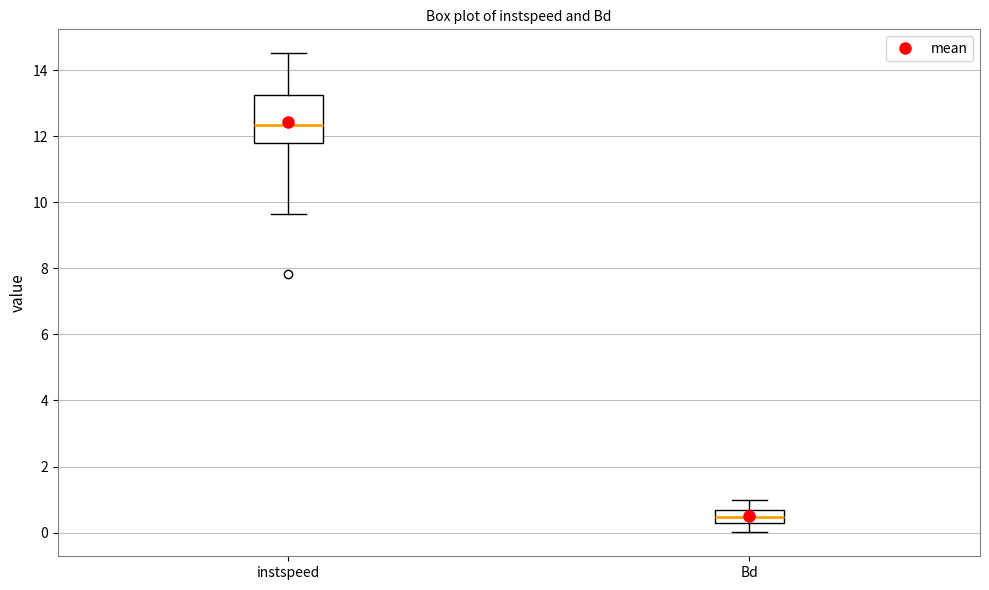

Which box has the lowest median line?

Bd